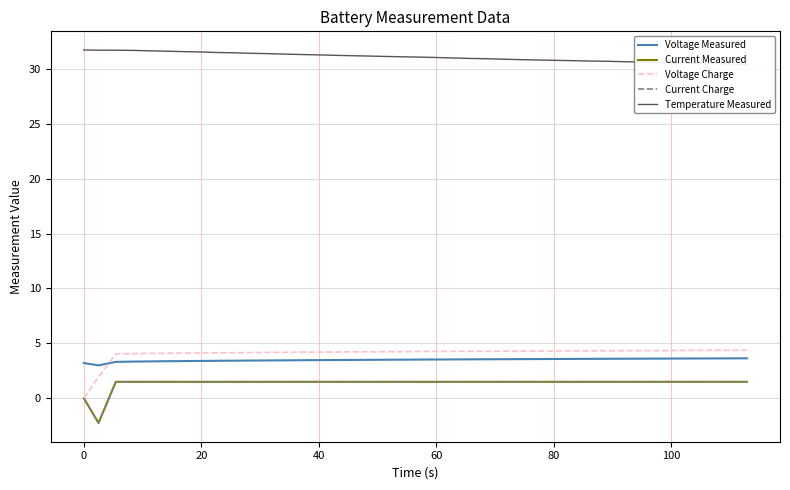

True or false: Current Charge and Voltage Measured cross at least once.

False